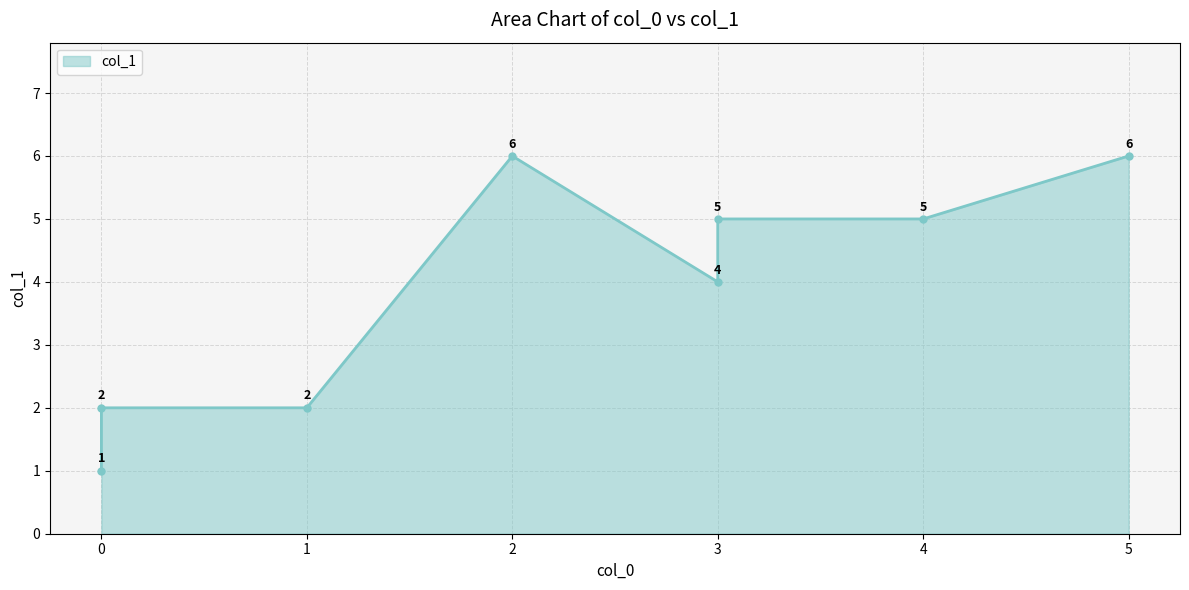

Between 1 and 2, which is larger?

2